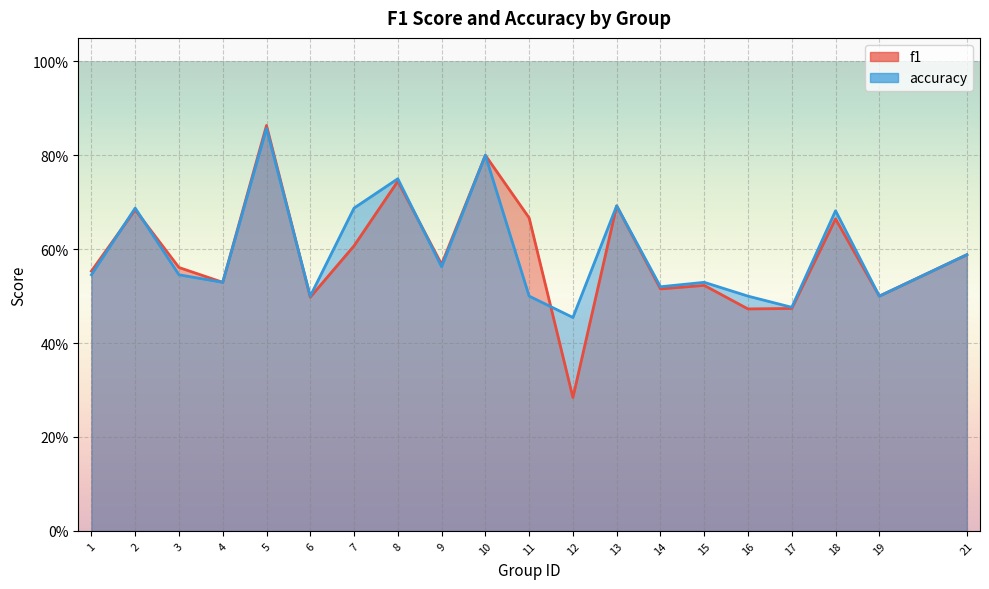

Between 10 and 3, which is larger?

10